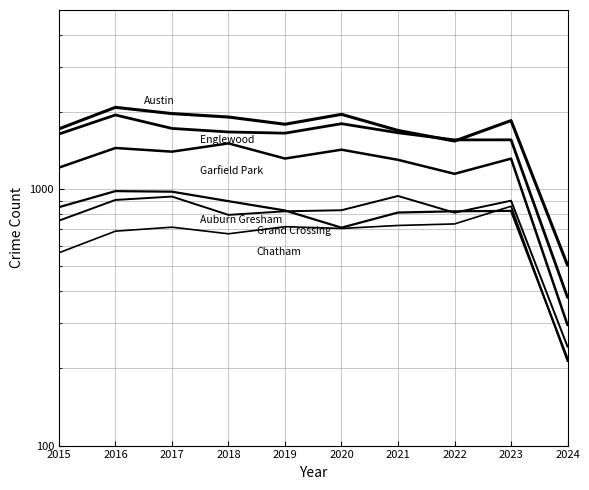

True or false: Austin and Grand Crossing cross at least once.

False